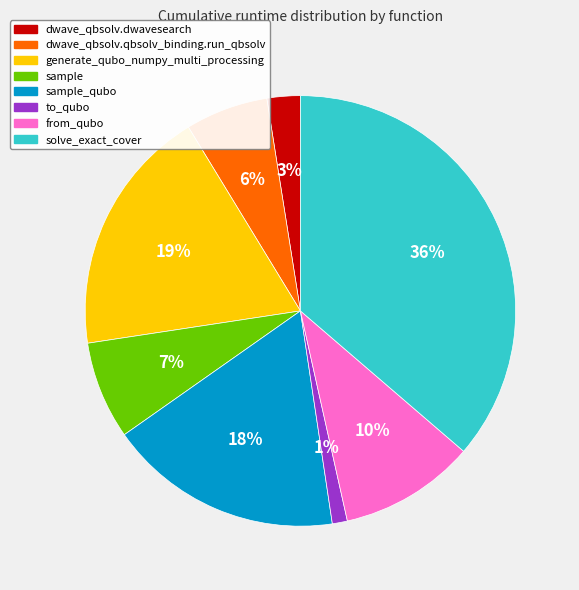

To the nearest percent, what portion does sample_qubo represent?

18%